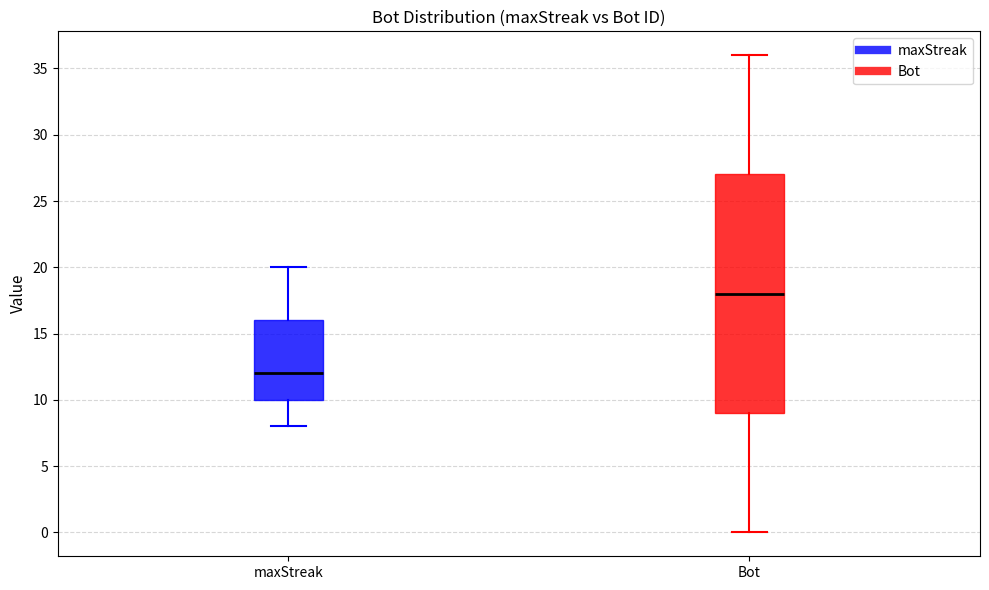

Which box is the tallest, from its lower edge to its upper edge?

Bot